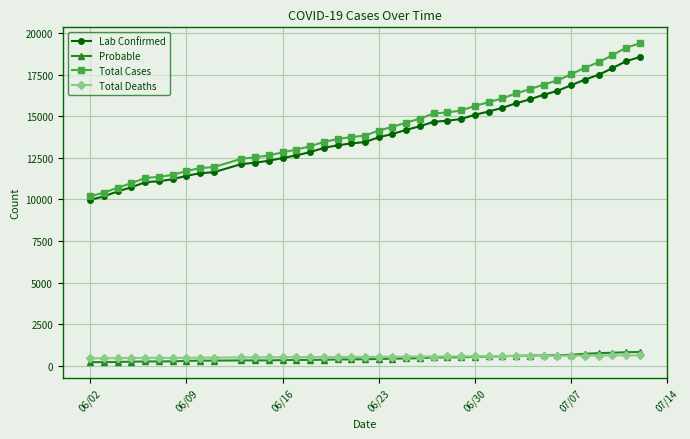

Which series has the largest range (max minus min)?

Total Cases